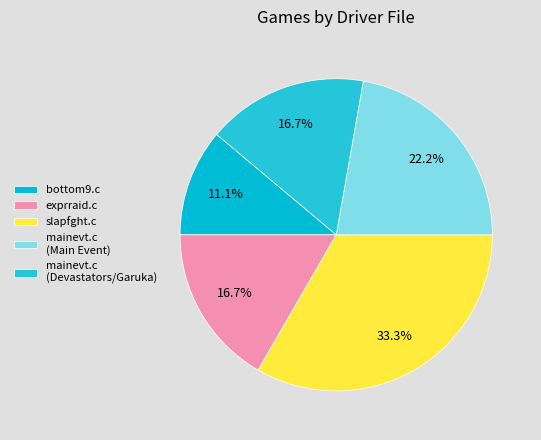

To the nearest percent, what percentage of the pie is bottom9.c?

11%